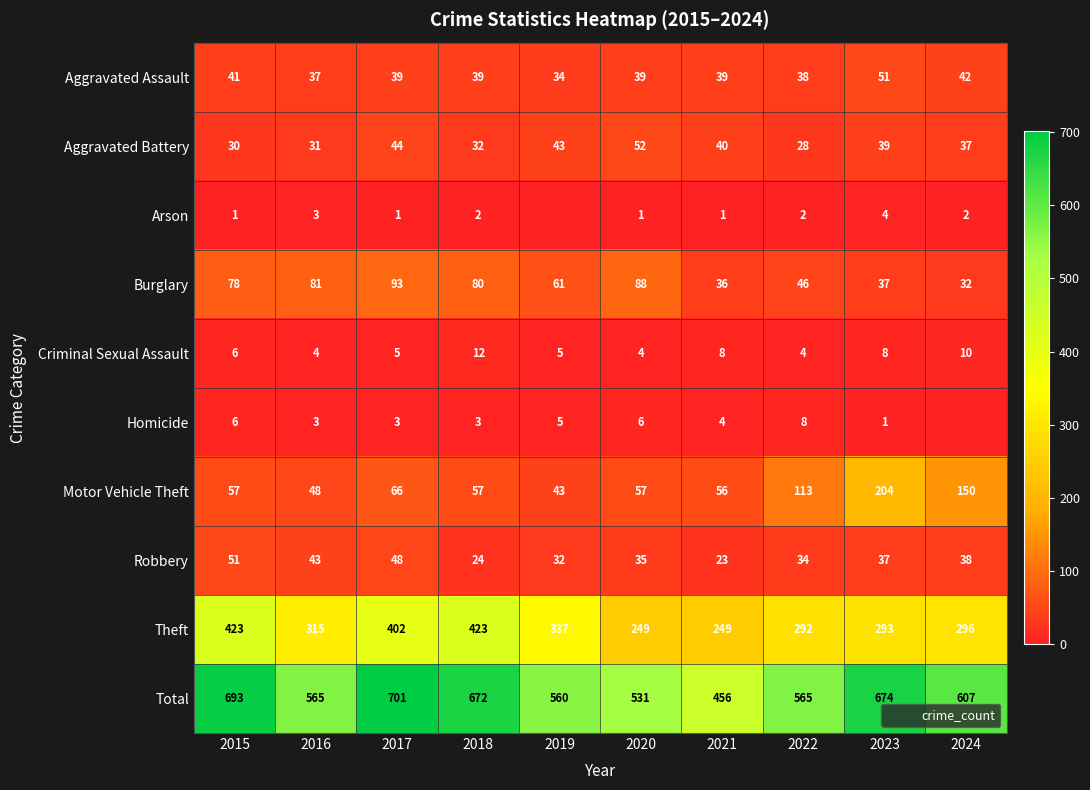

Where is Robbery nearest to the value 37?

2023